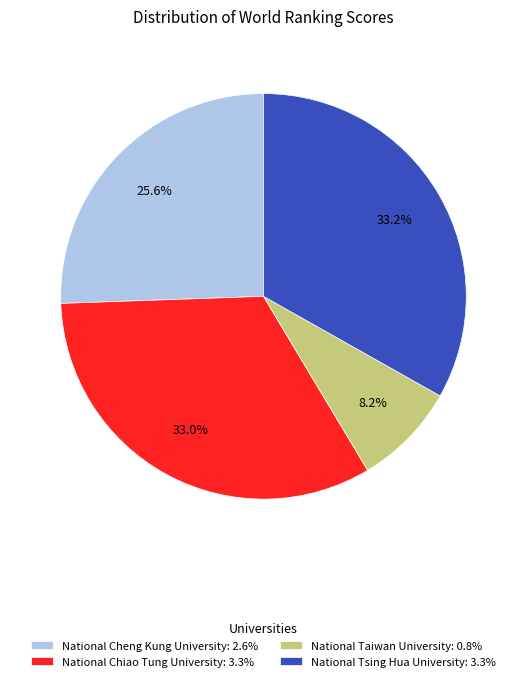

To the nearest percent, what is the average slice percentage?

25%